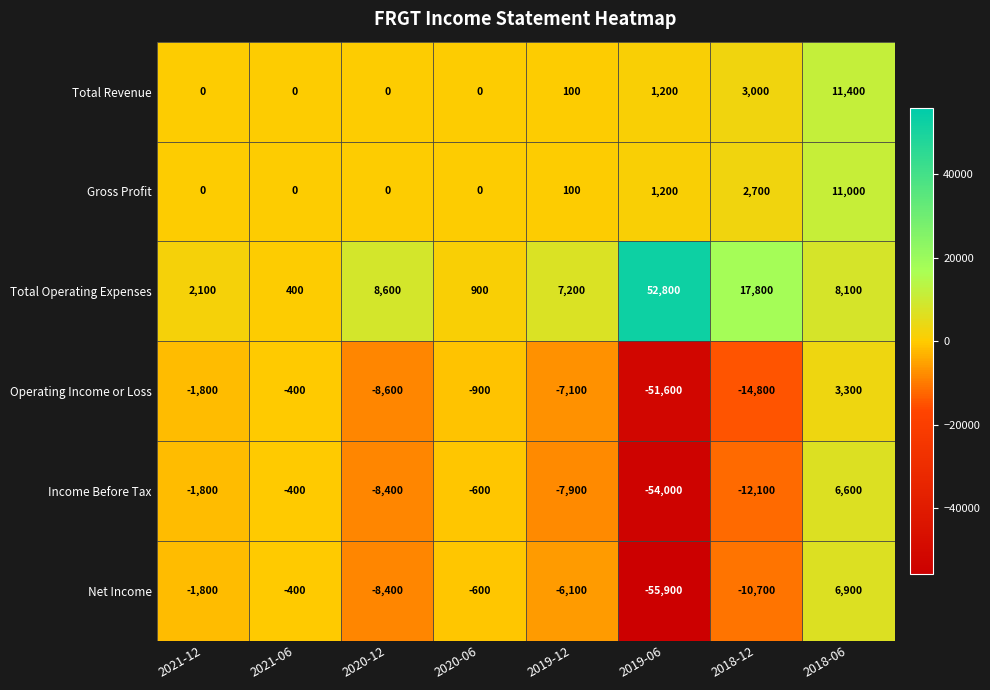

What is the spread (max minus min) of values at 2019-12?

15100